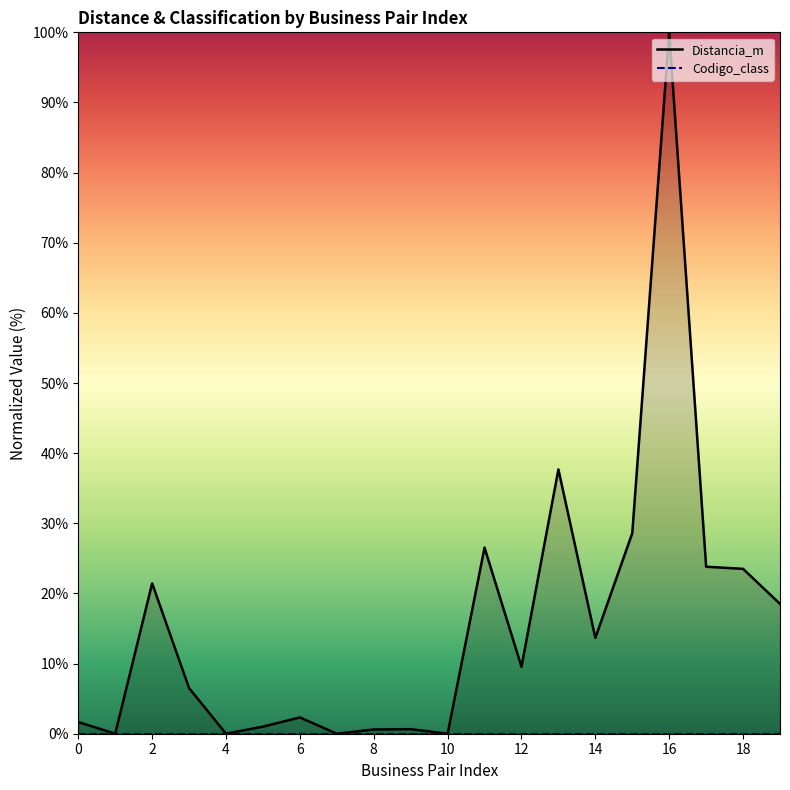

What is the label of the 5th point from the right?

15